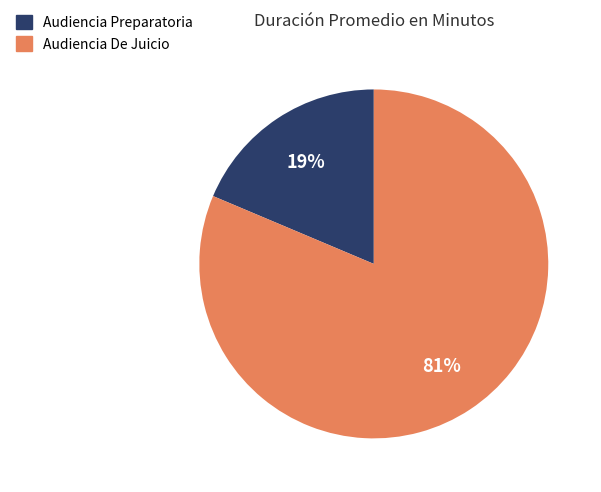

Which slice is the largest?

Audiencia De Juicio